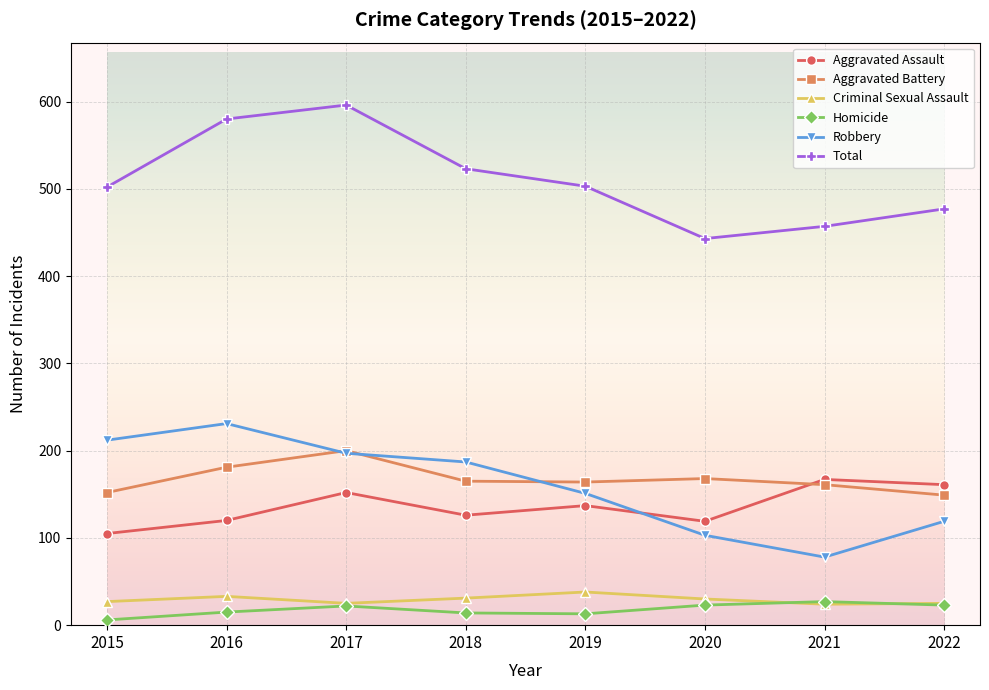

What is the maximum value for Total?

596